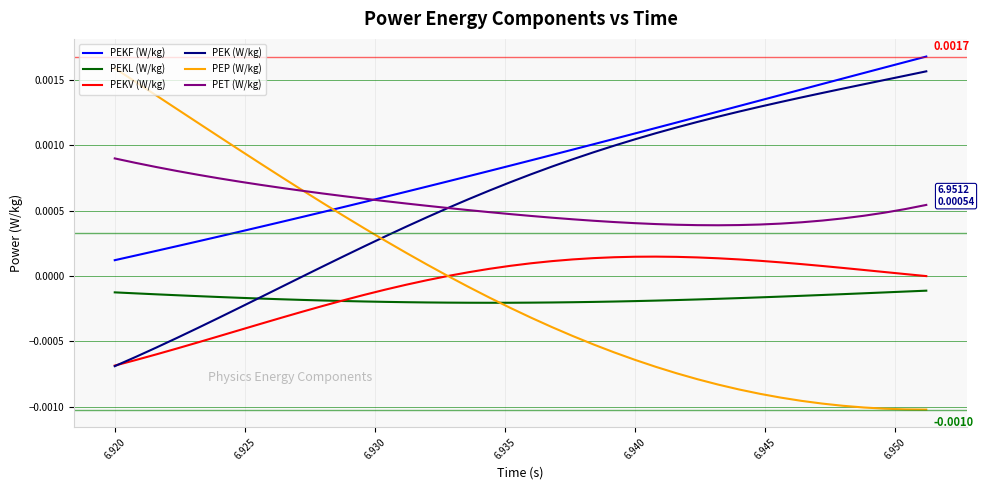

Which series has the largest total across all categories?

PEKF (W/kg)